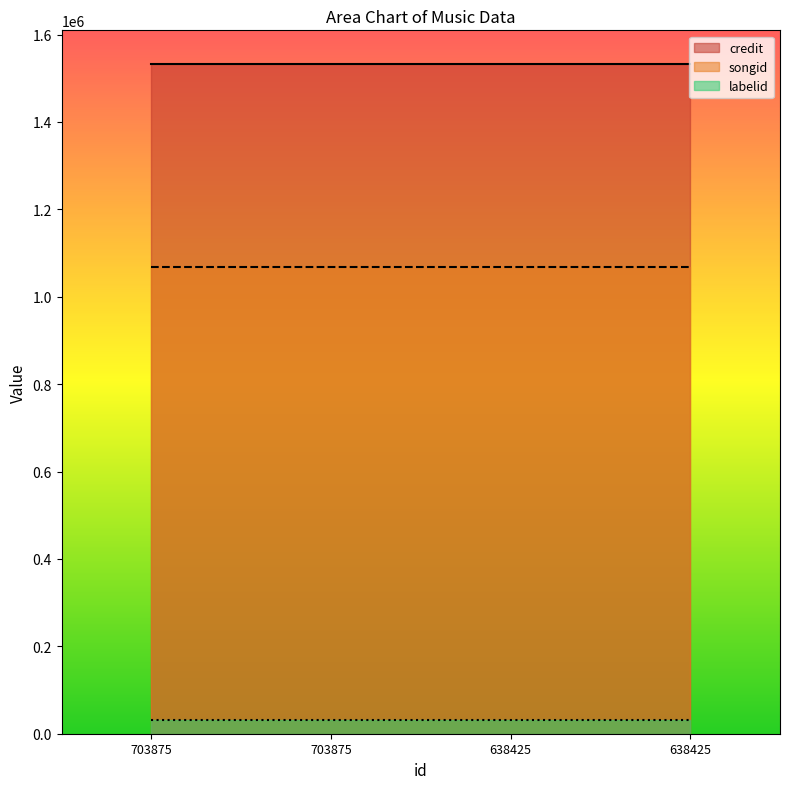

Where is songid nearest to the value 1067056?

703875